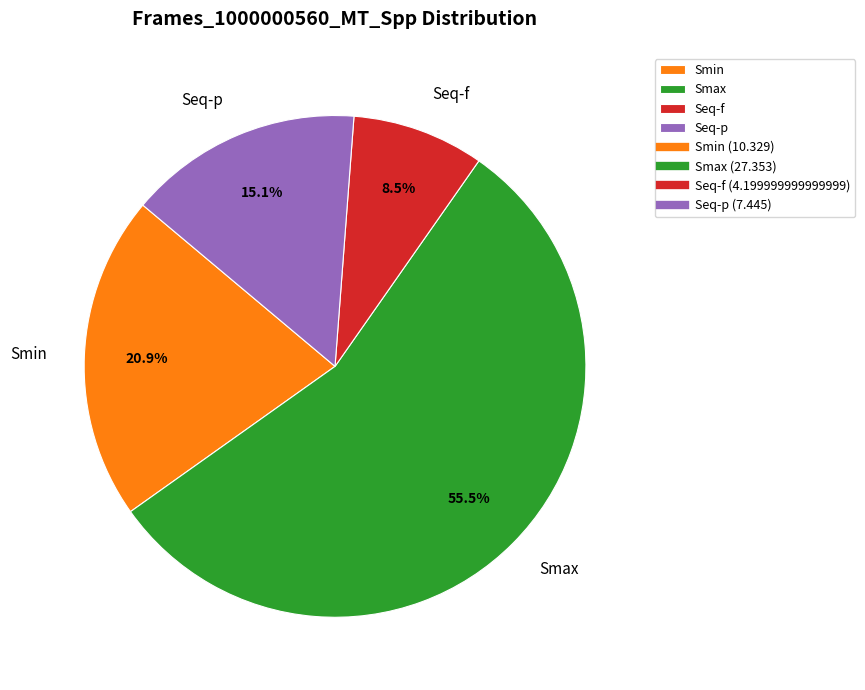

Which slice represents more than half of the pie?

Smax